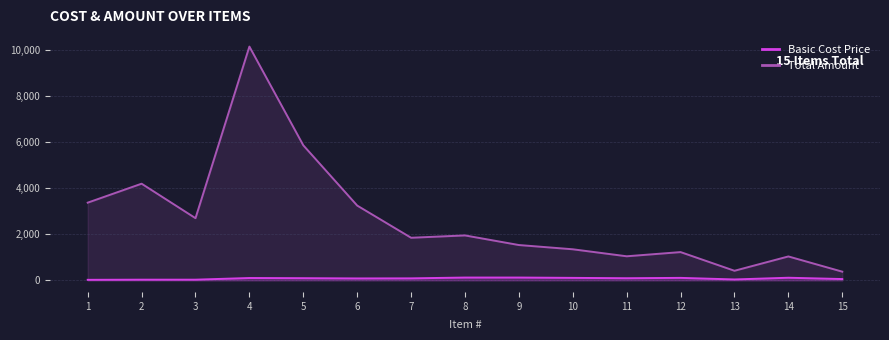

List the labels in order of Basic Cost Price value, largest first.

8, 9, 14, 10, 12, 4, 5, 11, 7, 6, 15, 13, 2, 3, 1